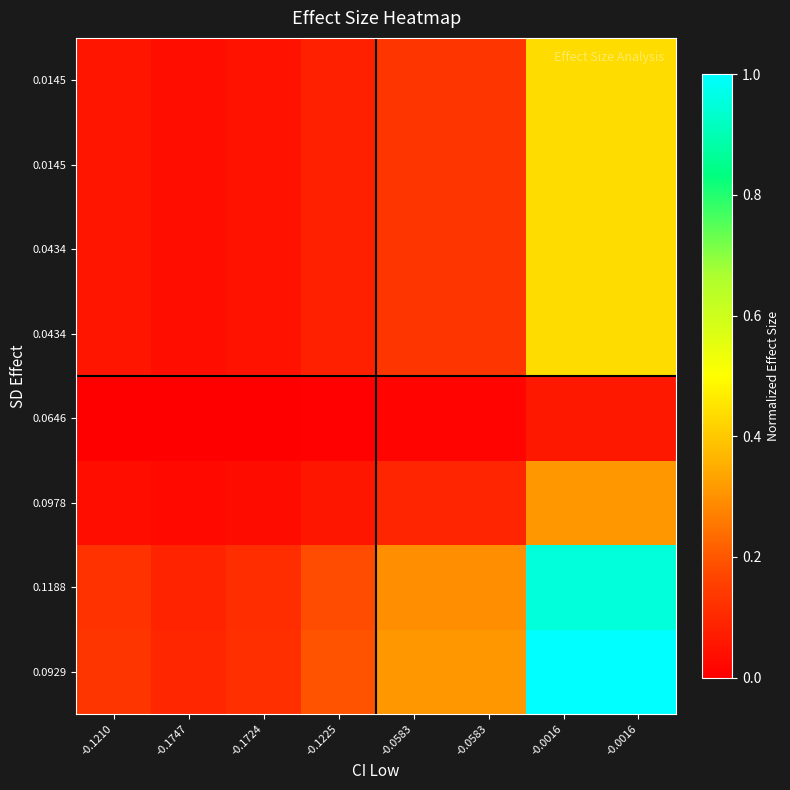

At how many categories does at least one series exceed 0?

8